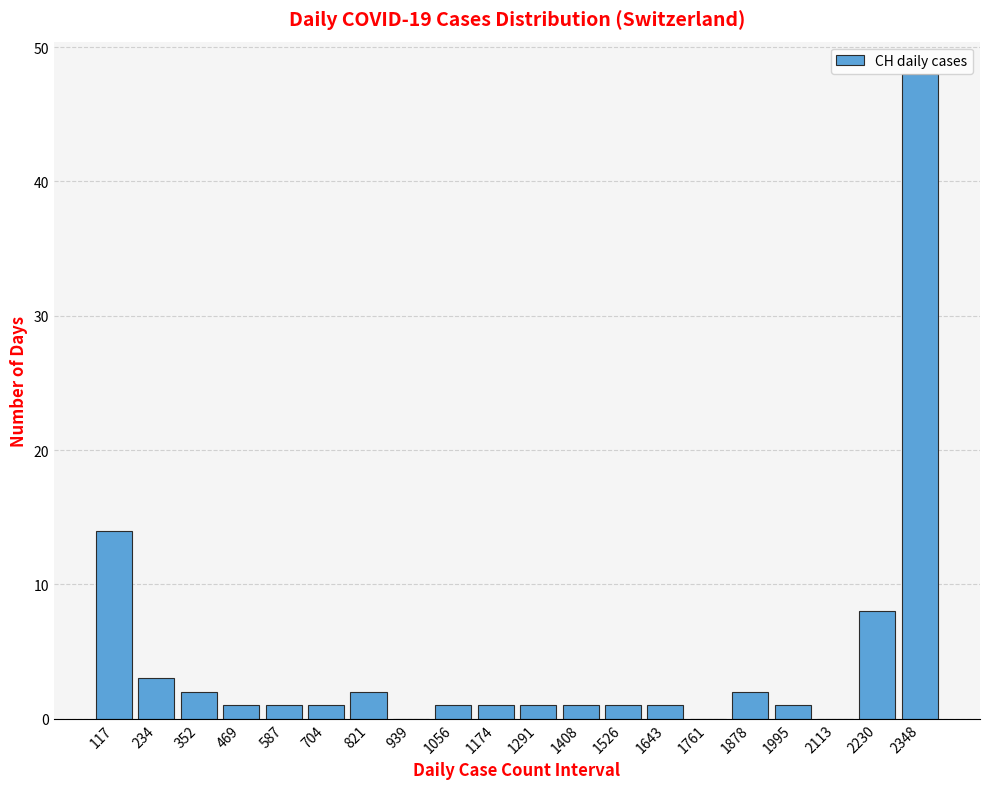

Reading left to right, transcribe all the data shown in this chart.

117=14	234=3	352=2	469=1	587=1	704=1	821=2	939=0	1056=1	1174=1	1291=1	1408=1	1526=1	1643=1	1761=0	1878=2	1995=1	2113=0	2230=8	2348=48